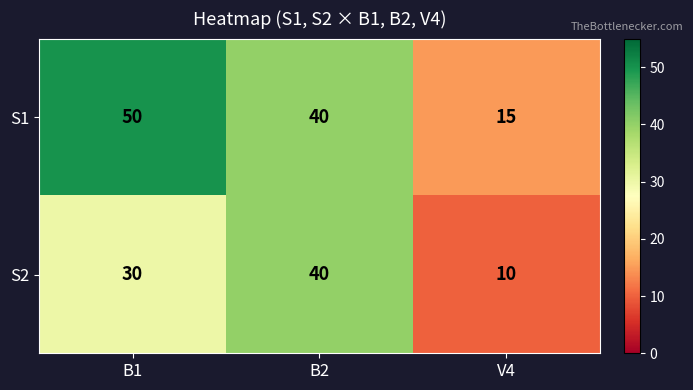

What is the difference between the second highest and minimum values in the S2 series?

20